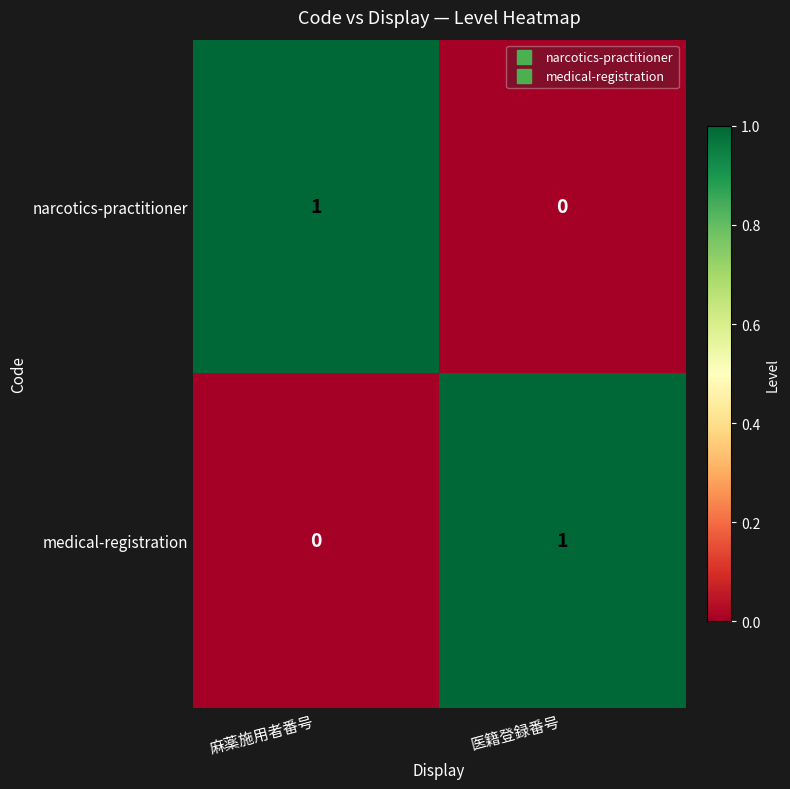

What is the greatest value displayed?

1